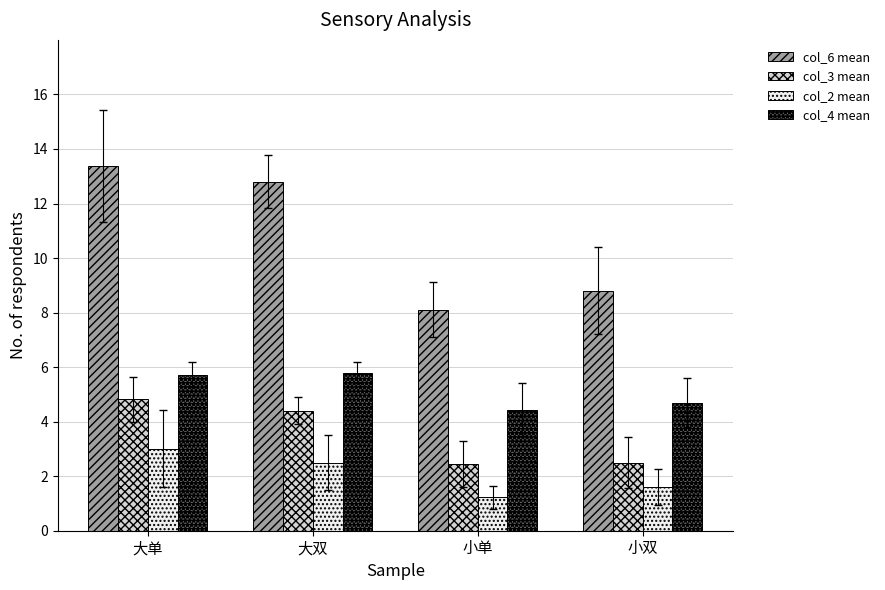

Is the value of col_4 mean at 小单 greater than the value of col_3 mean at 小单?

Yes